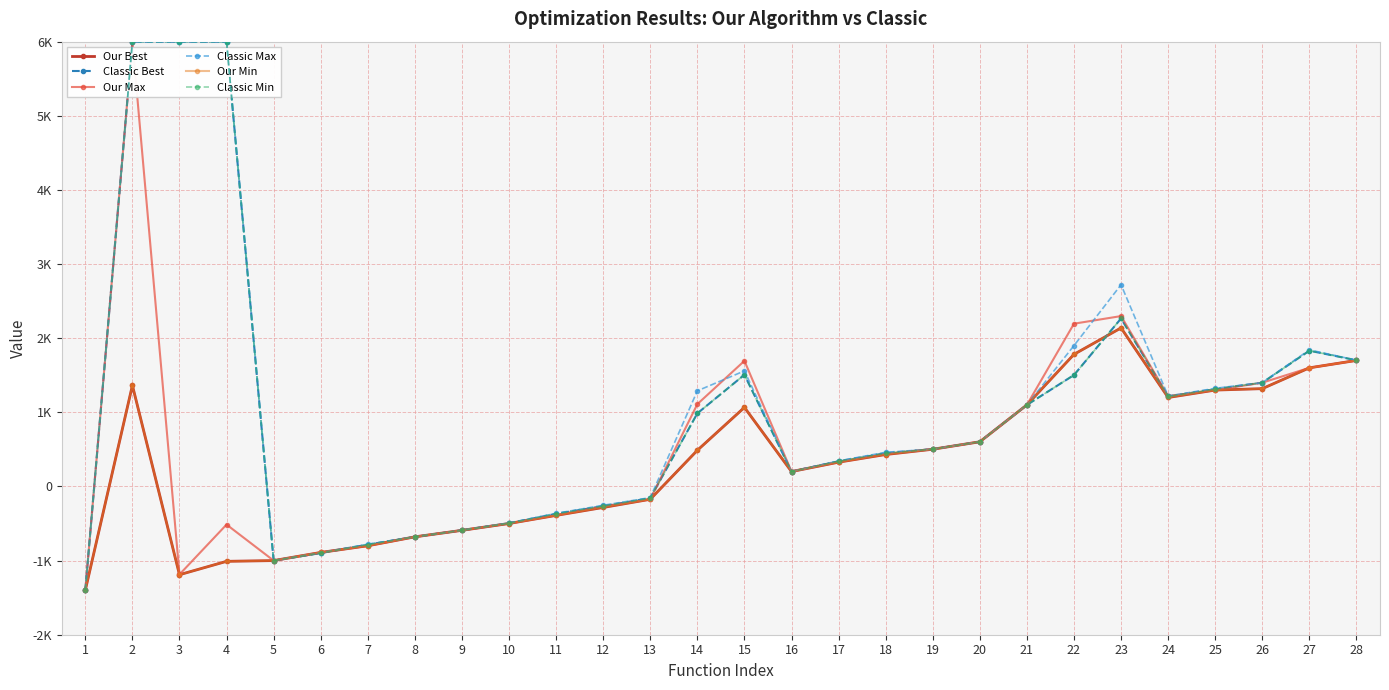

At which label is Classic Max closest to 2300?

22